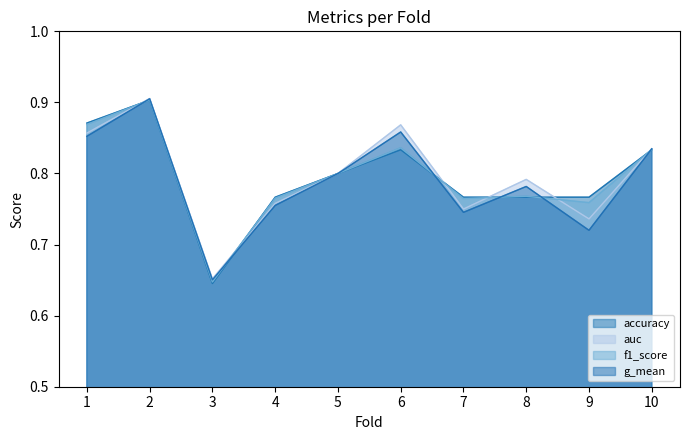

True or false: g_mean has more than 1 points higher than both neighbors.

True